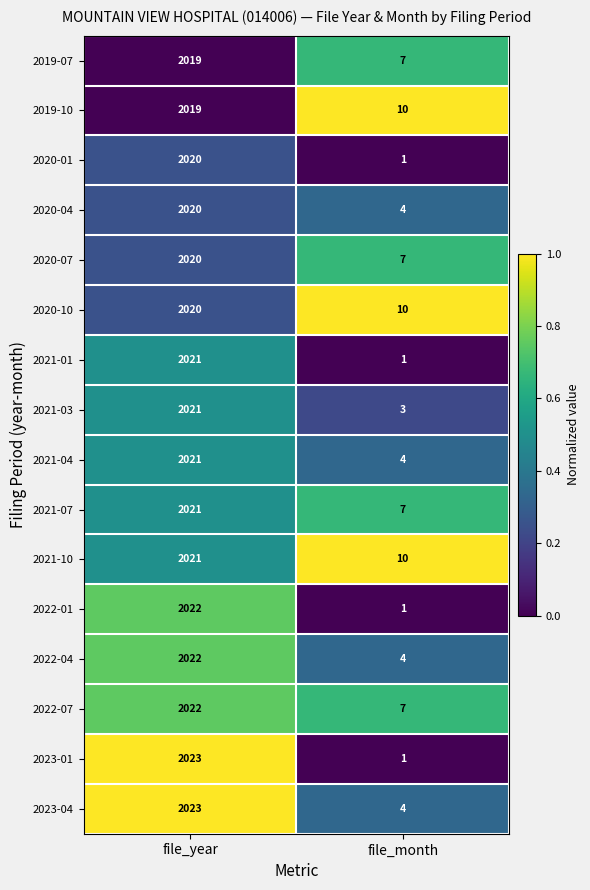

At which category is the sum across all series the highest?

file_year